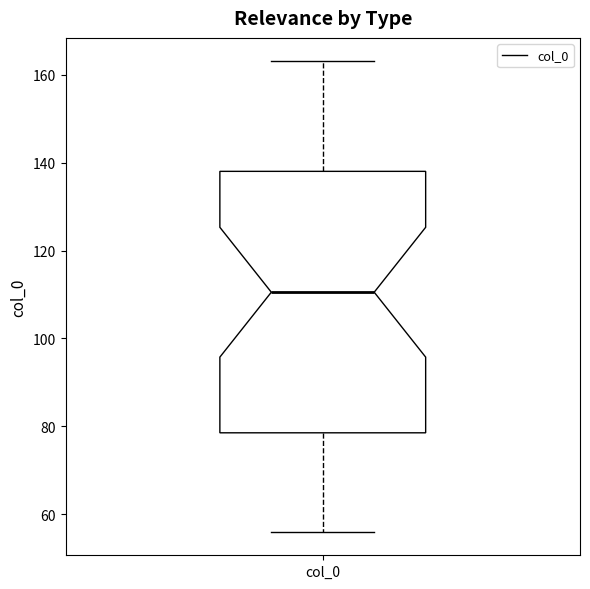

Read this box plot against the y-axis: the position of the median line, the range covered by the box, and the ends of both whiskers. The values are not printed on the chart, so give them approximately, as read against the axis.

median 110, box 78 to 138, whiskers 56 to 164